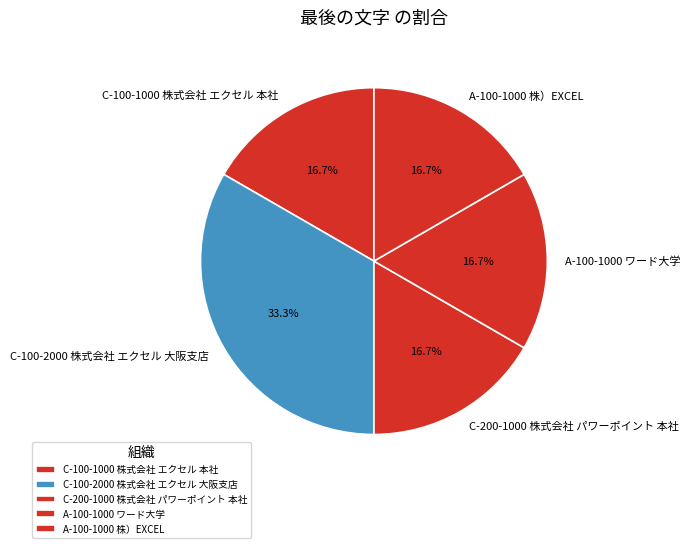

To the nearest percent, what is the difference between the largest and smallest slice percentages?

17%